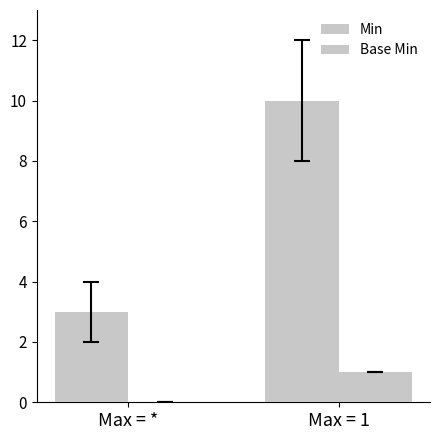

Which category has the lowest value in the Base Min series?

Max = *